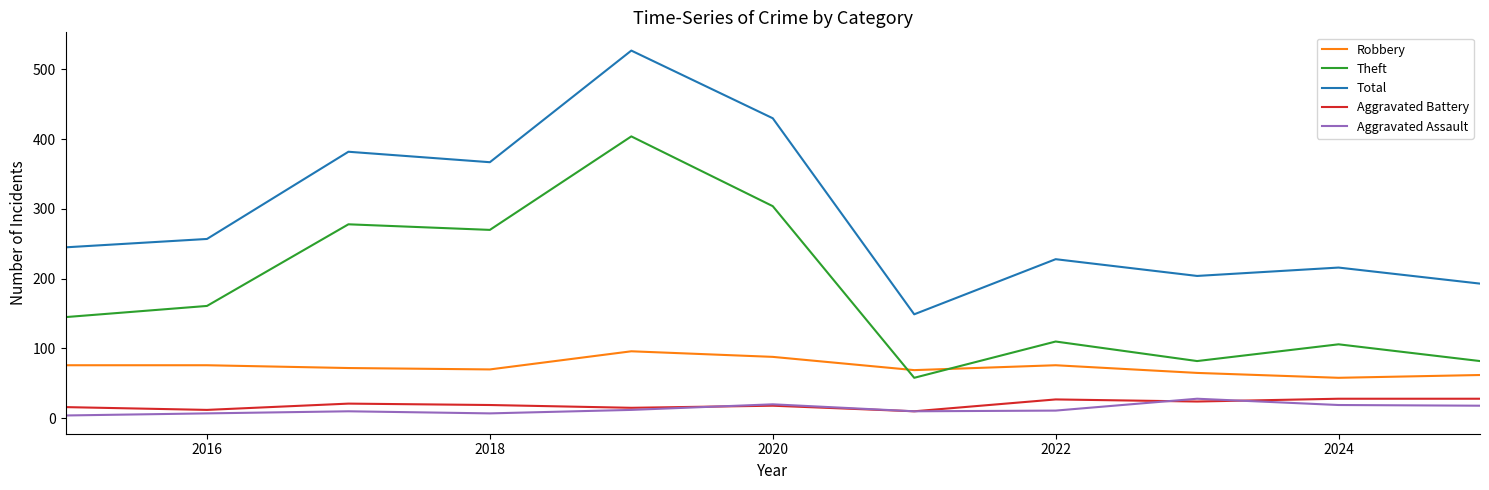

Which series has the widest spread of values?

Total